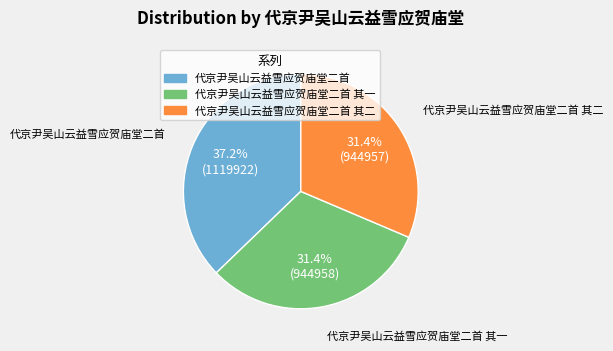

Is there a majority slice in this chart?

No